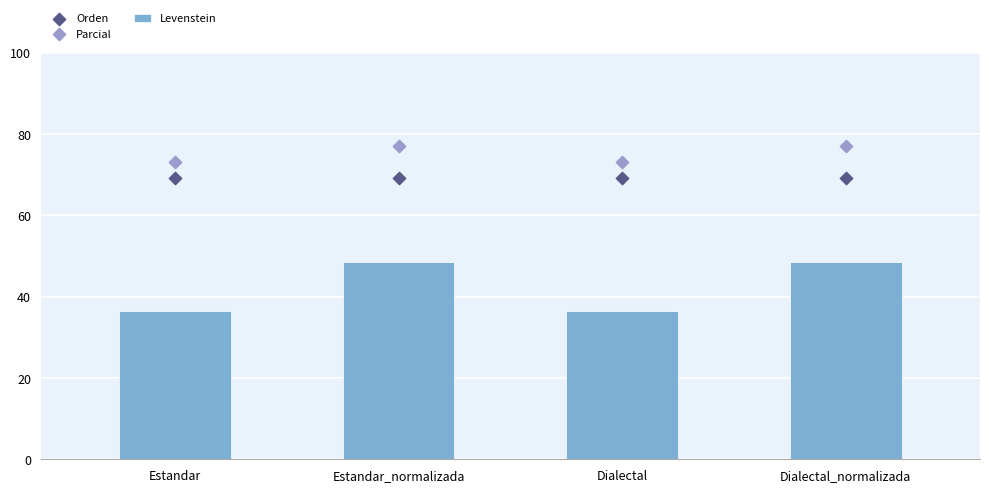

At which category is the sum across all series the highest?

Estandar_normalizada